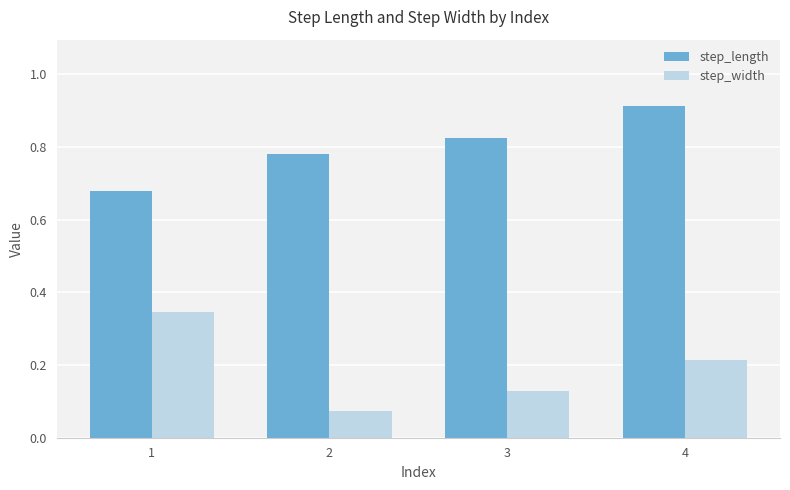

At how many categories does at least one series exceed 0?

4